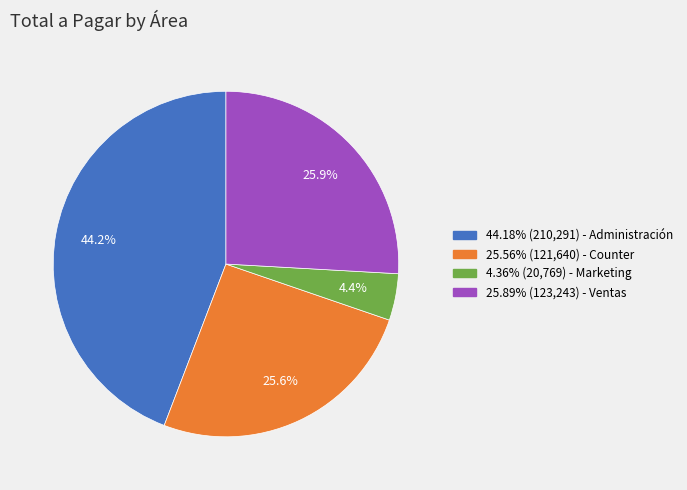

Does any single category account for the majority?

No